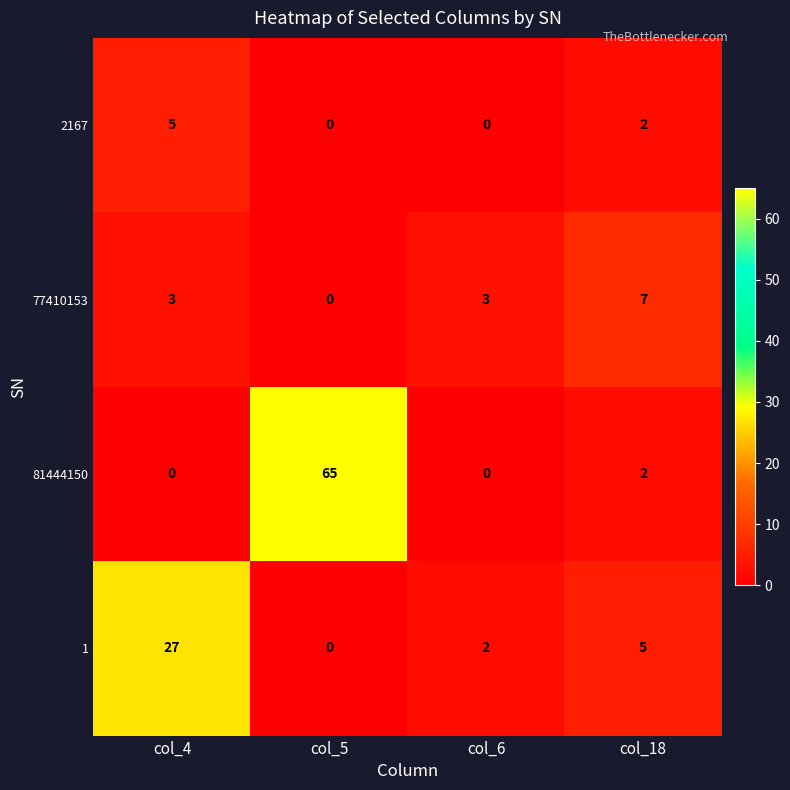

Reading left to right, transcribe all the data shown in this chart.

2167: col_4=5	col_5=0	col_6=0	col_18=2
77410153: col_4=3	col_5=0	col_6=3	col_18=7
81444150: col_4=0	col_5=65	col_6=0	col_18=2
1: col_4=27	col_5=0	col_6=2	col_18=5